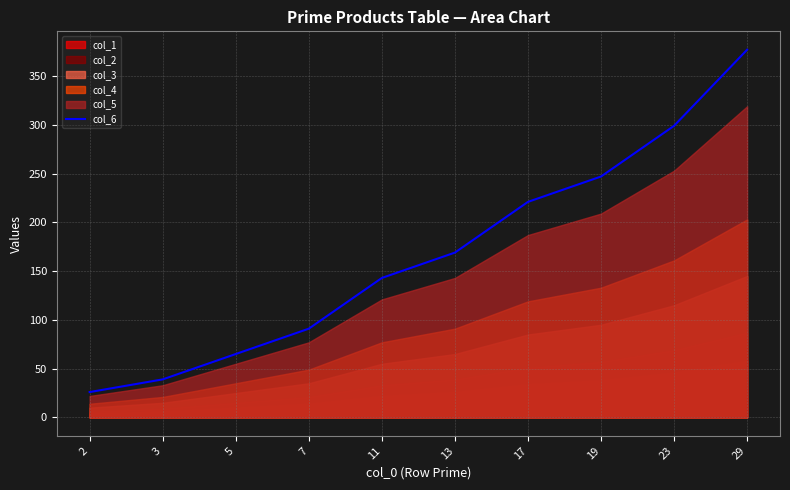

At which category does the chart reach its peak across all series?

29